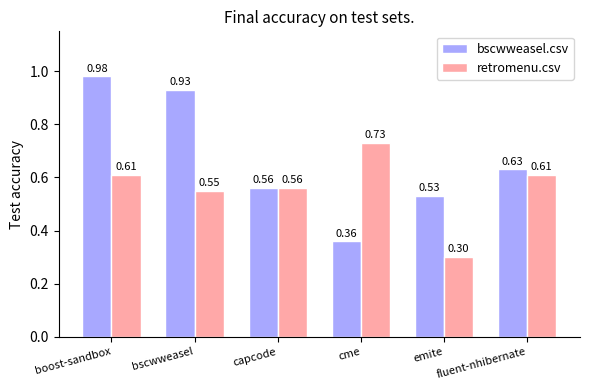

How many bars are there in total?

12